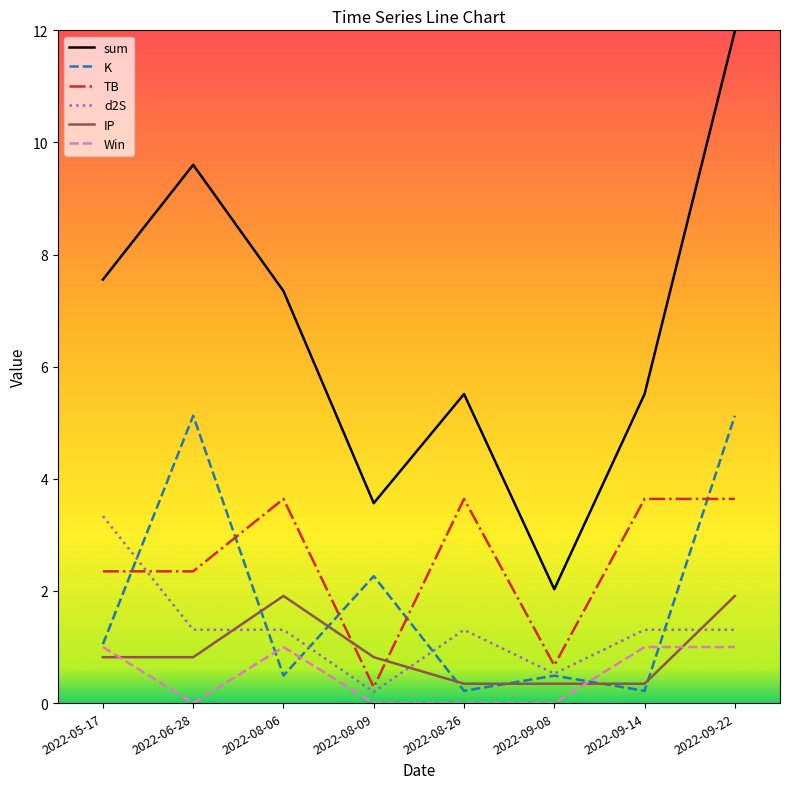

Read the Win value at 2022-05-17.

1.0